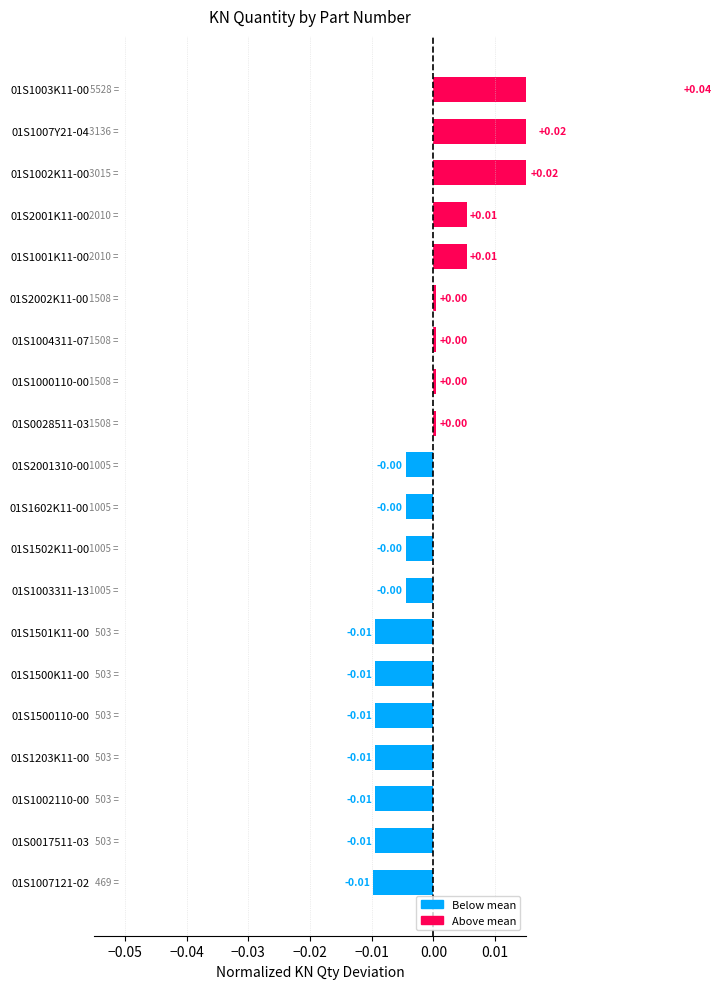

Is it true that the value at 01S0028511-03 is 0.0?

True